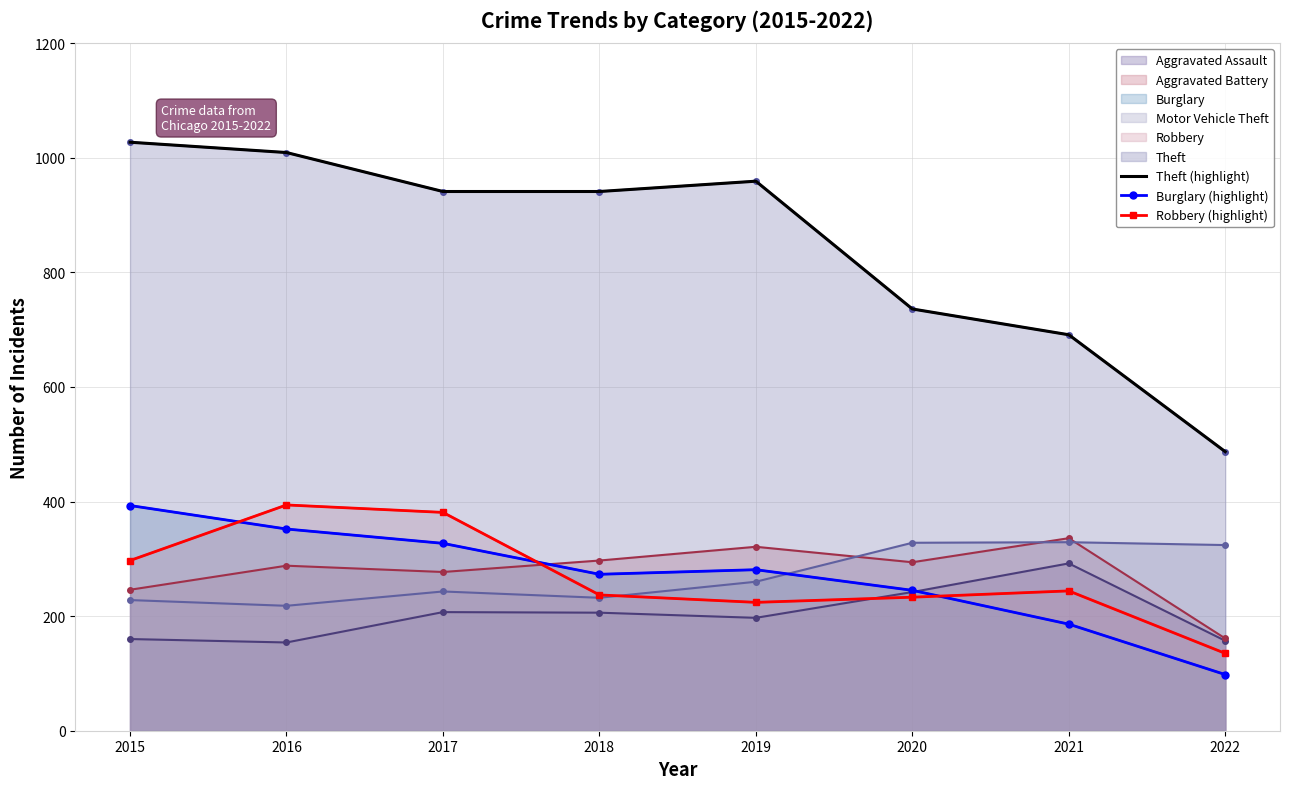

True or false: Burglary (highlight) has more than 0 interior local peaks.

True